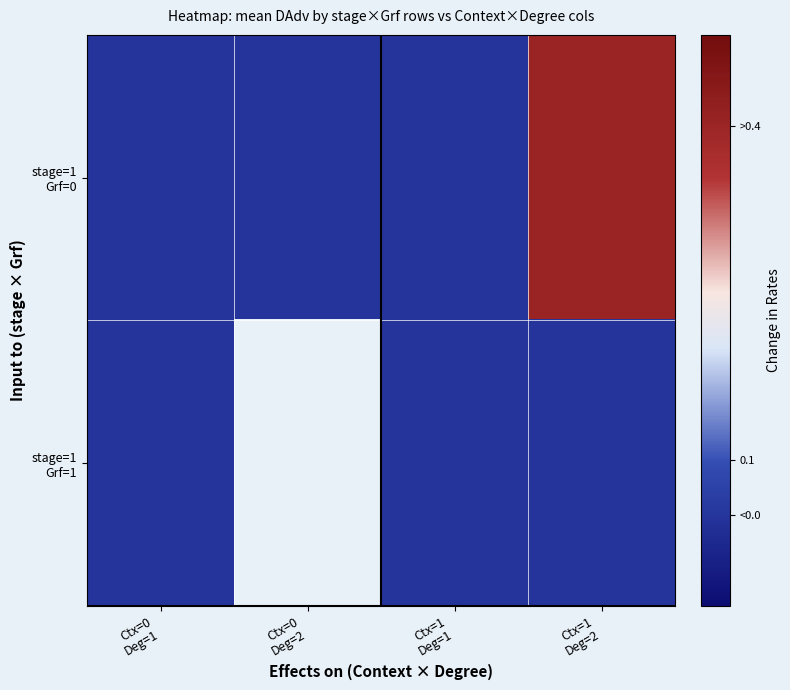

At which category is the sum across all series the highest?

Ctx=1
Deg=2